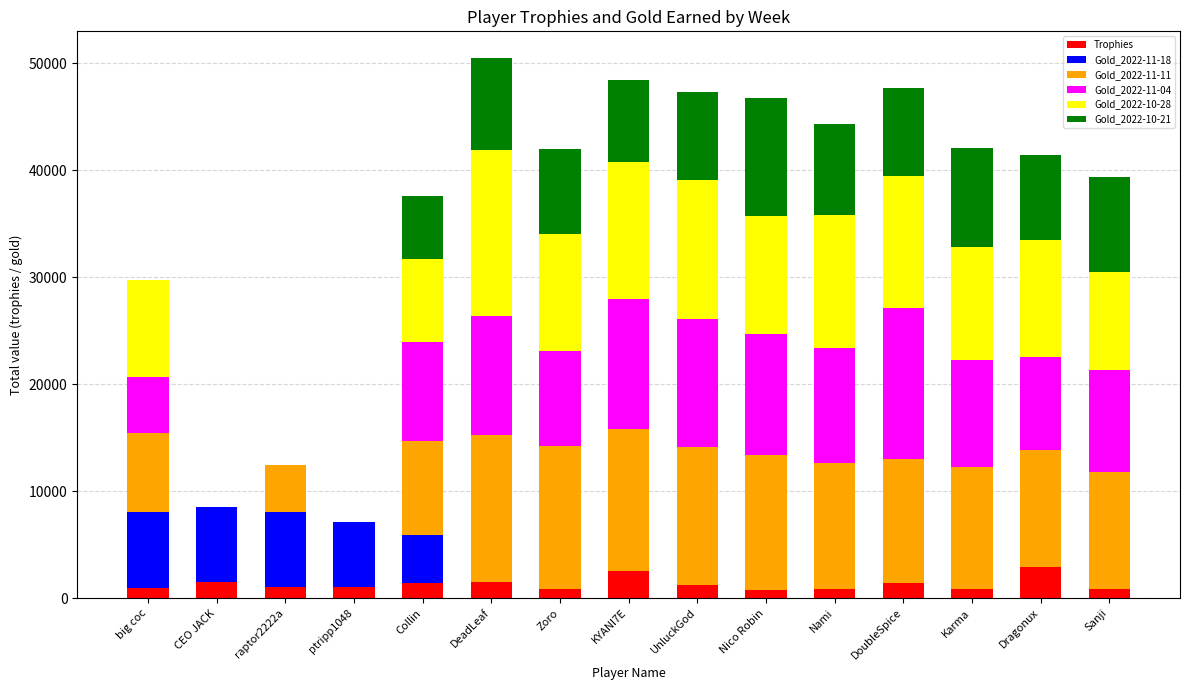

The Trophies series shows 2922 at Dragonux. True or false?

True